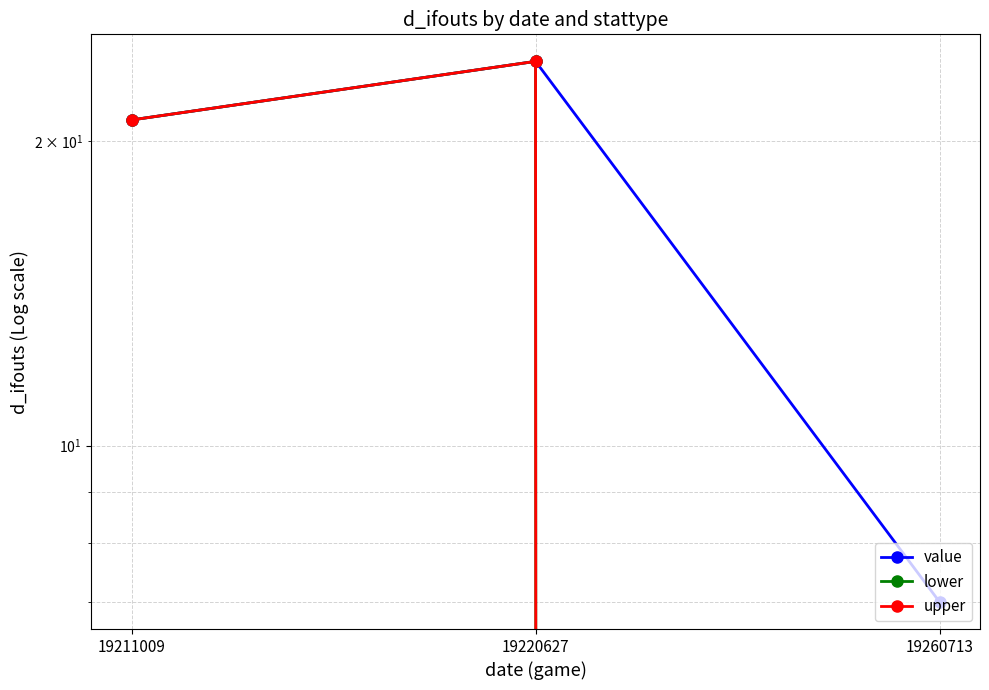

What is the difference between the maximum and second lowest values in the upper series?

3